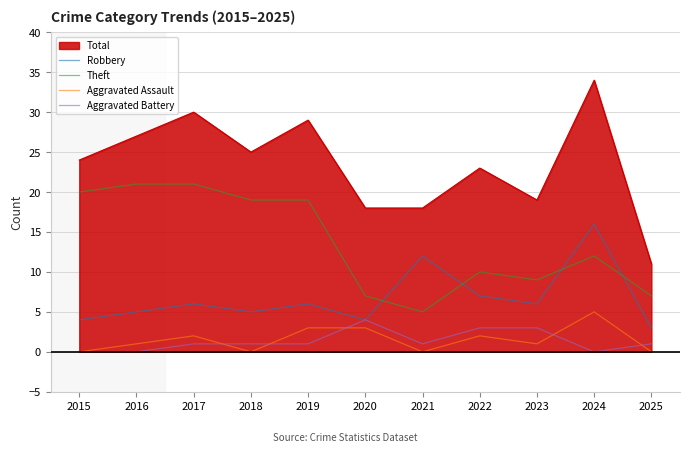

What is the average value of the Robbery series?

7